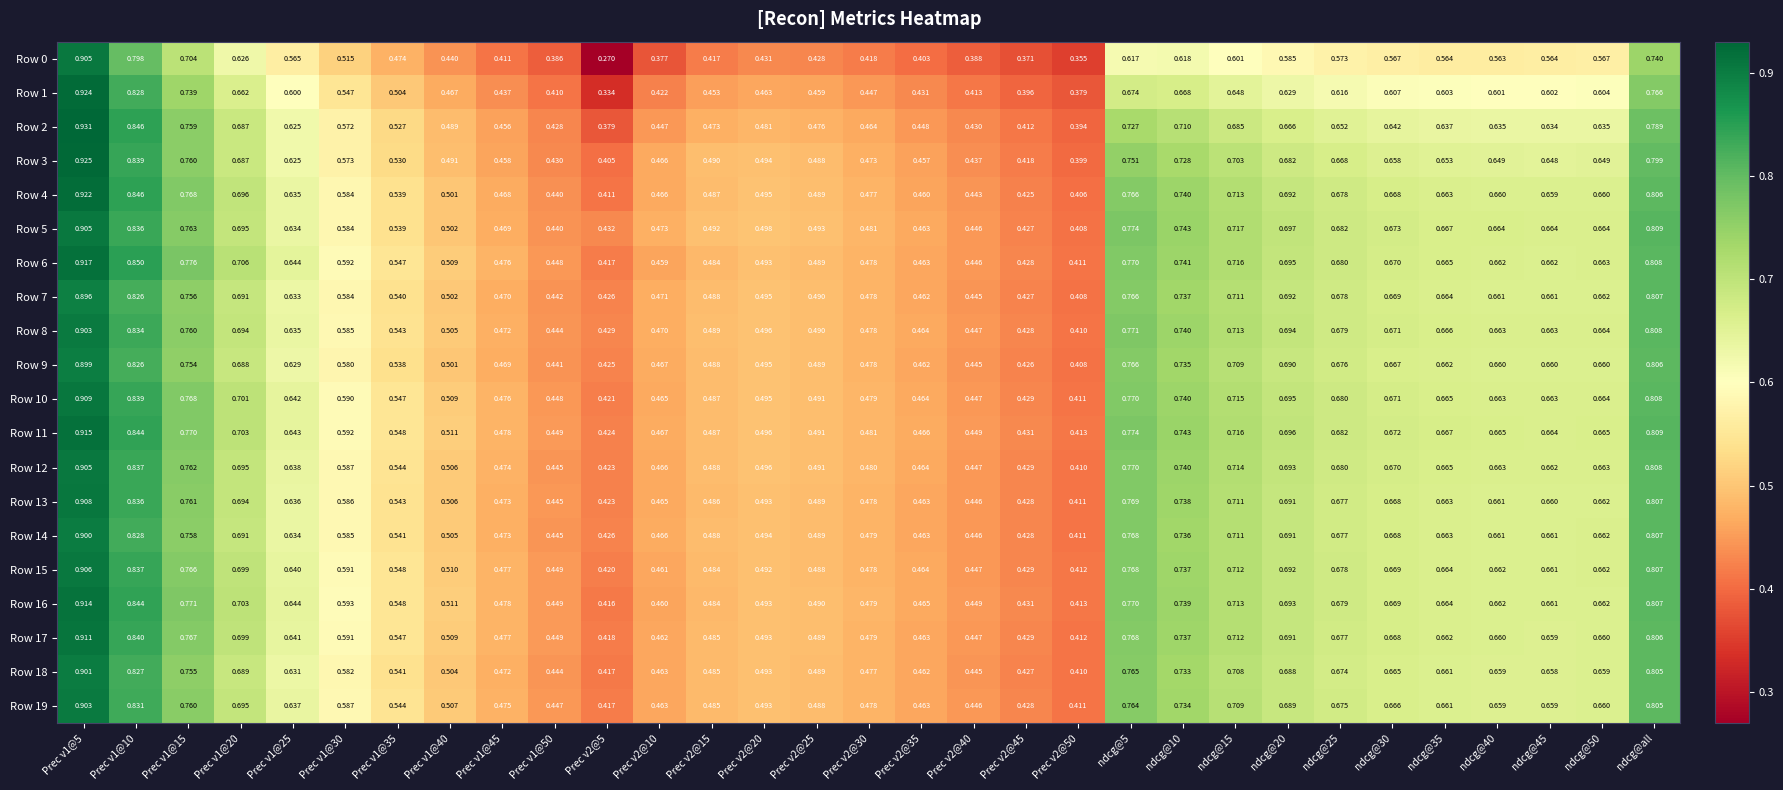

Is the value of Row 14 at ndcg@35 greater than the value of Row 12 at Prec v1@25?

Yes